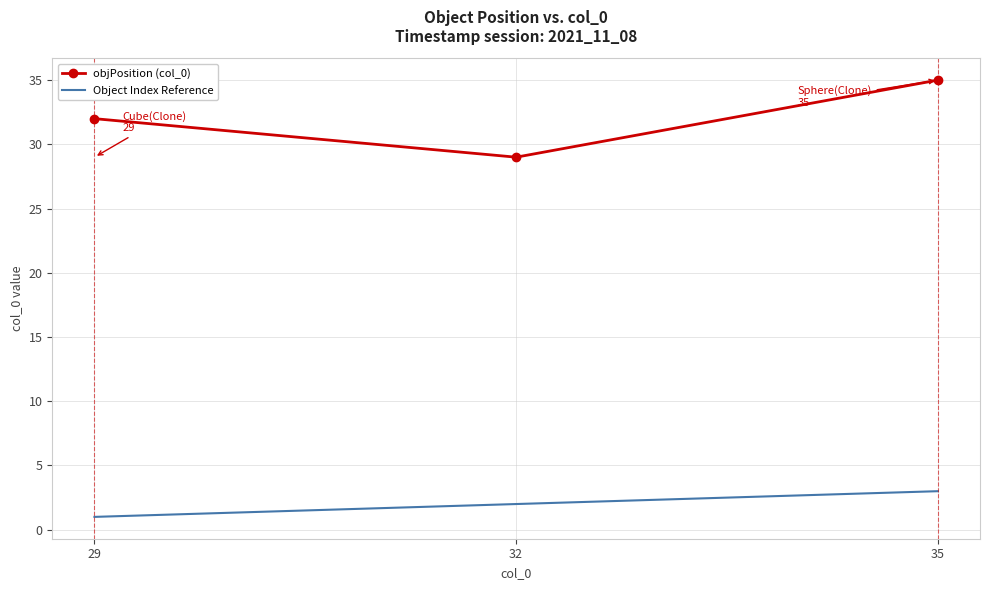

Which series changed the most between 29 and 32?

objPosition (col_0)